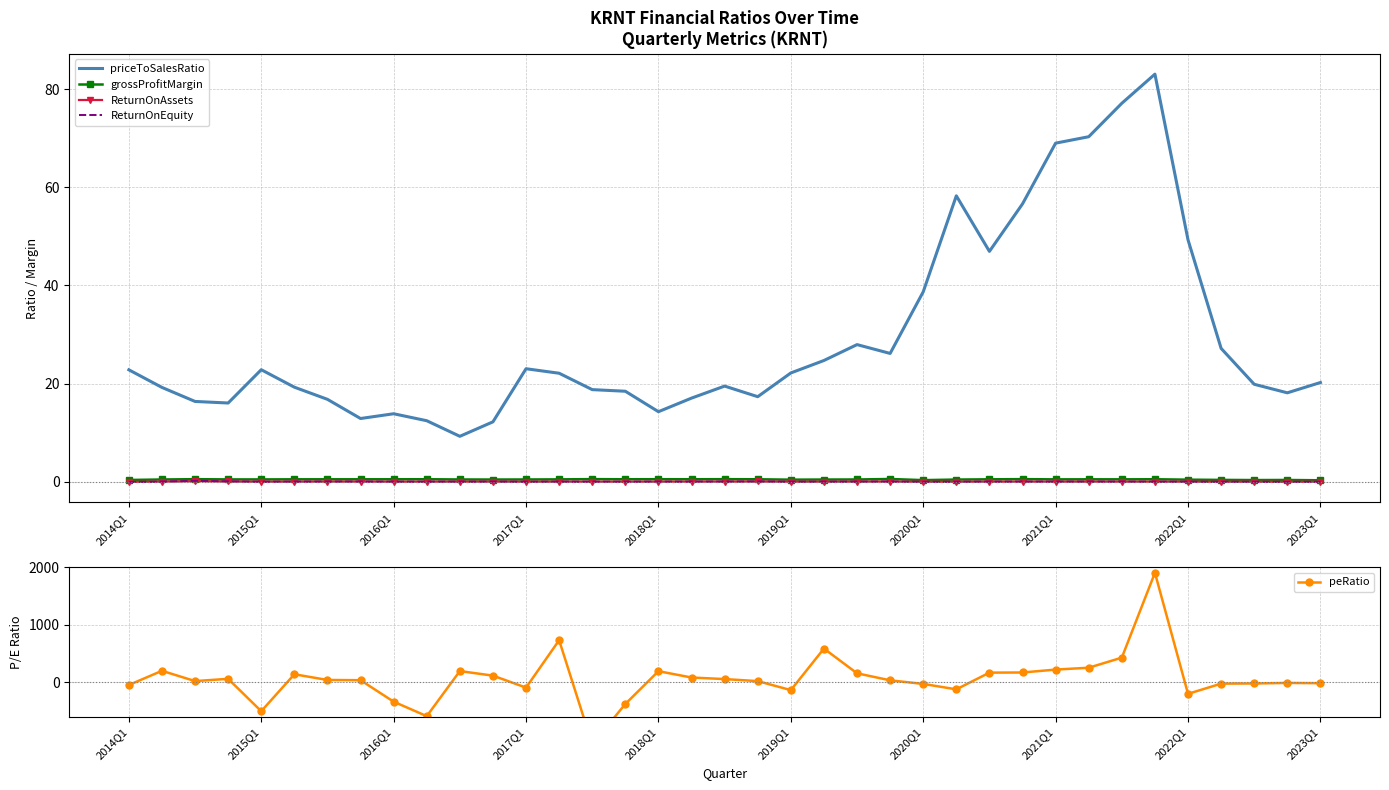

What is the difference between the highest and lowest values at 30?

431.7